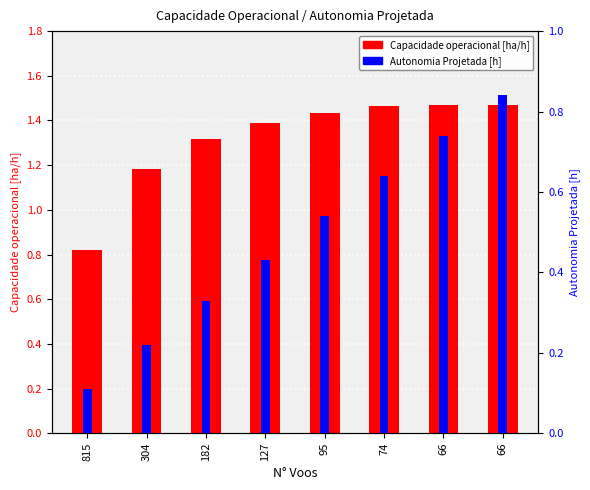

At which label does Capacidade operacional [ha/h] reach its peak?

66